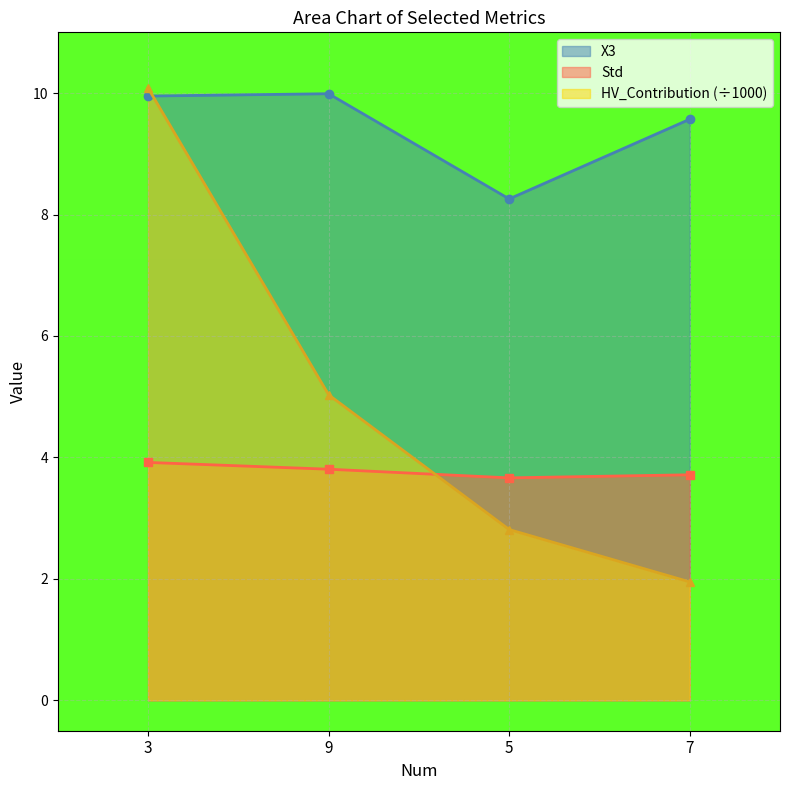

Is it true that X3 equals 10.0 at 9?

True